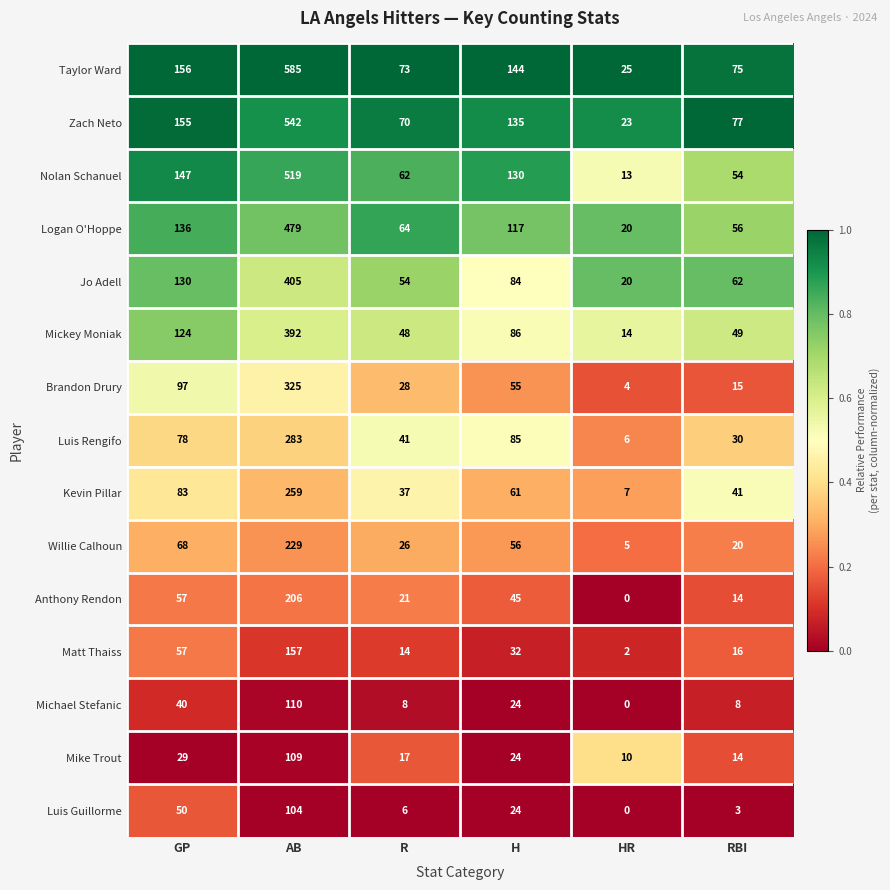

At how many categories does at least one series exceed 0?

6